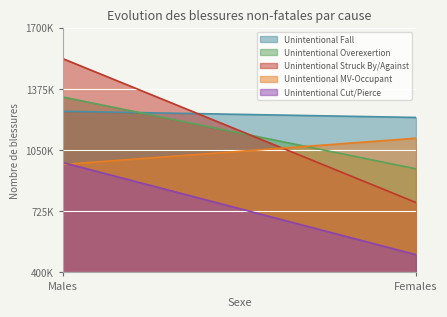

What is the label of the 2nd point from the right?

Males